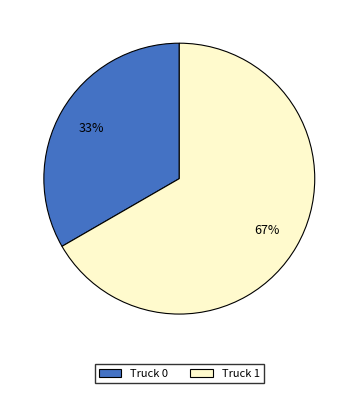

Combined, do Truck 1 and Truck 0 account for over 50%?

Yes